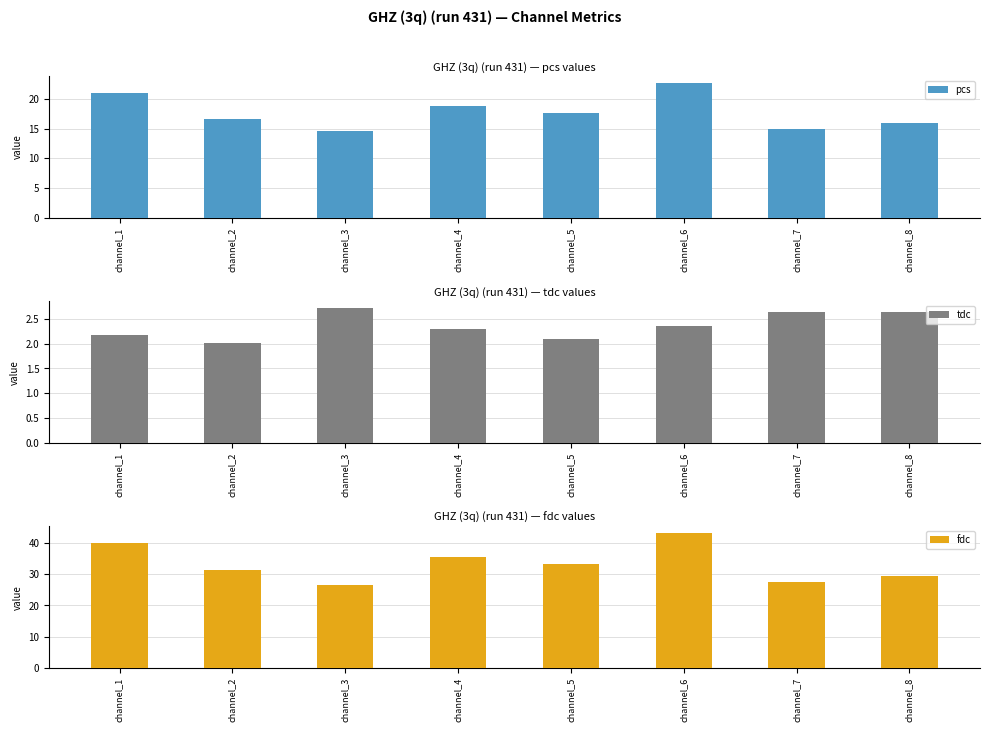

At which category does the chart reach its peak across all series?

channel_6